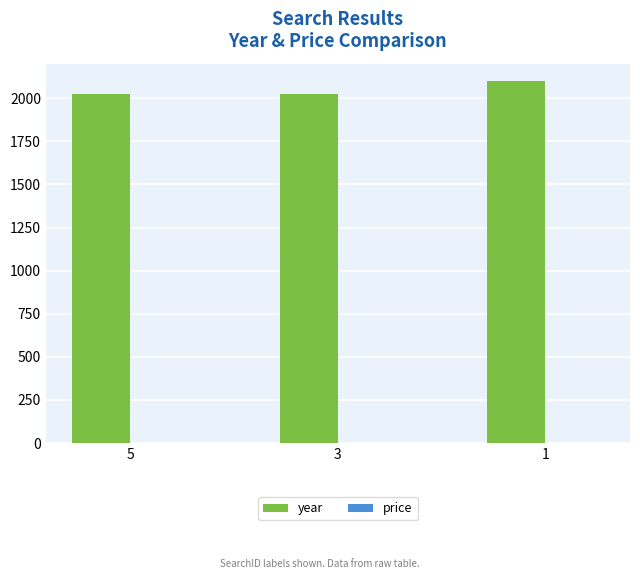

Which series has the largest range (max minus min)?

year